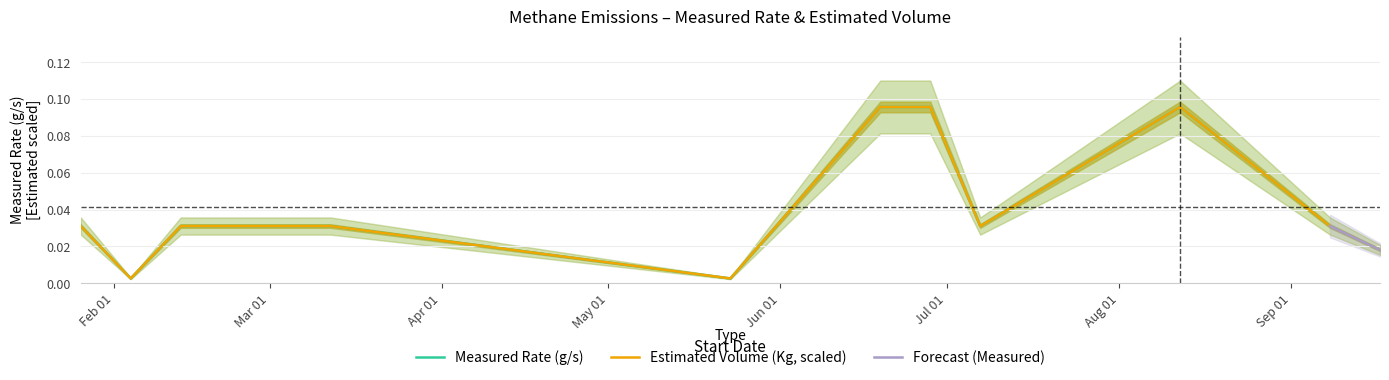

Reading right to left, what are all the values shown in this chart?

Measured Rate (g/s): 0.0	0.0	0.1	0.0	0.1	0.1	0.0	0.0	0.0	0.0	0.0	0.0
Estimated Volume (Kg): 0.0	0.0	0.1	0.0	0.1	0.1	0.0	0.0	0.0	0.0	0.0	0.0